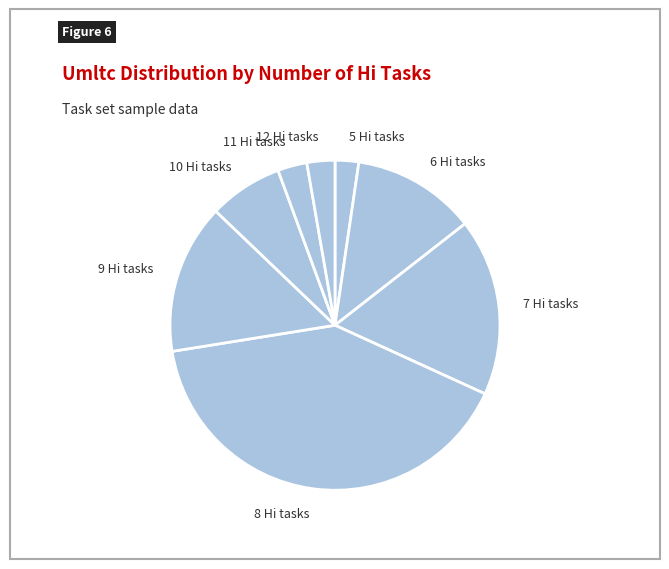

Which has a higher value, 8 Hi tasks or 5 Hi tasks?

8 Hi tasks